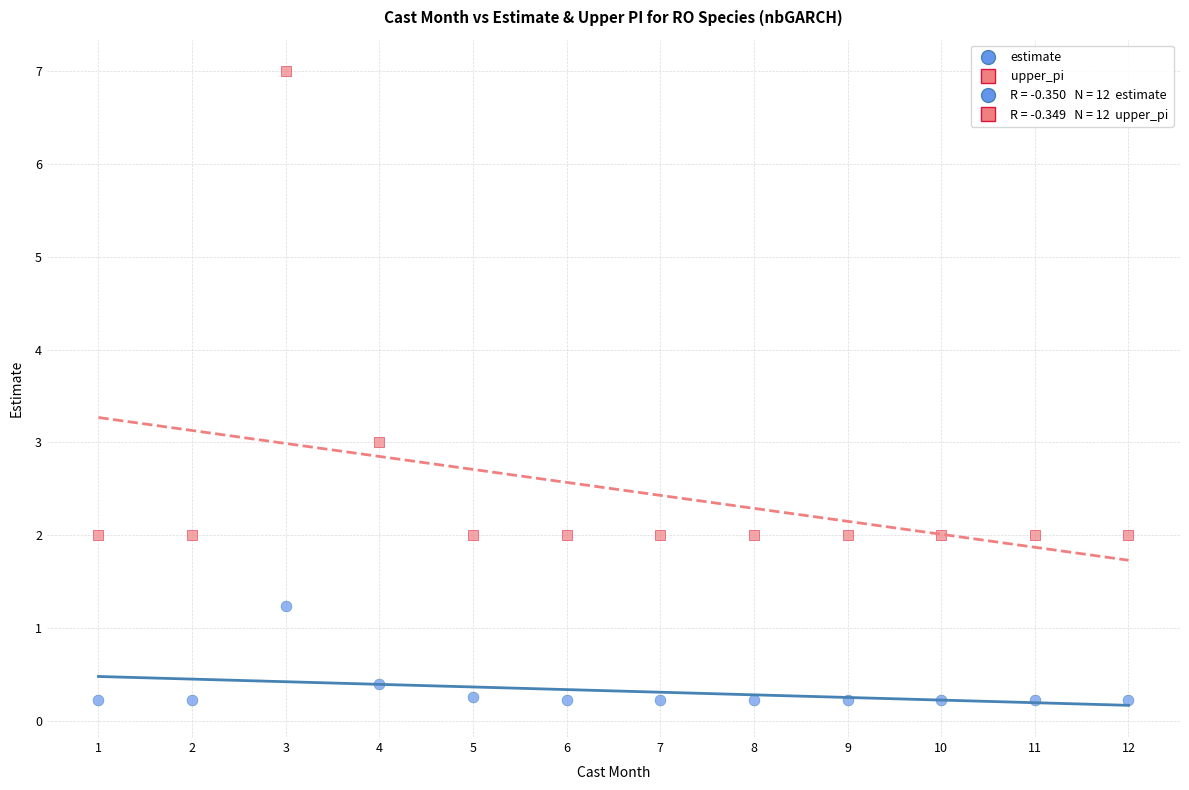

Across all data points, what is the range of X values (max minus min)?

11.0